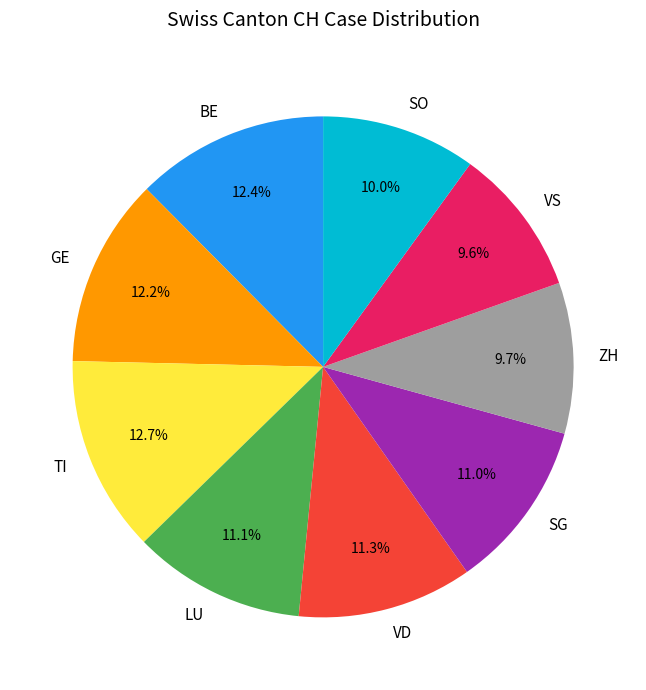

To the nearest percent, what is the difference between the largest and smallest slice percentages?

3%